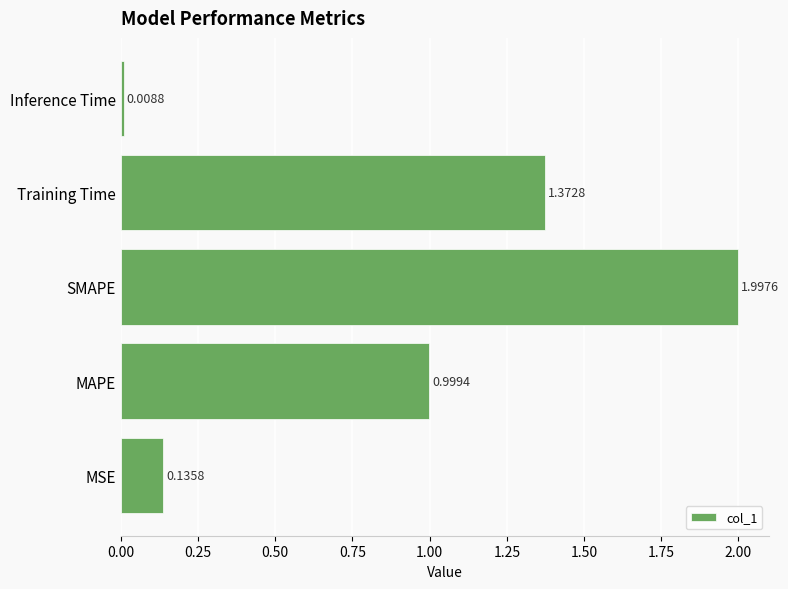

What is the sum of all values?

4.5